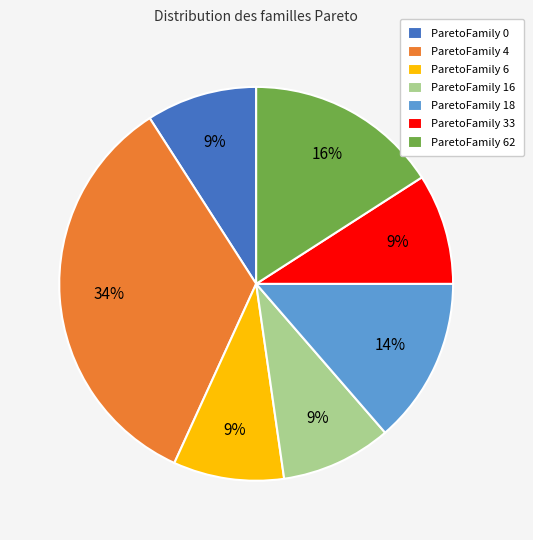

Count the number of slices in the pie.

7